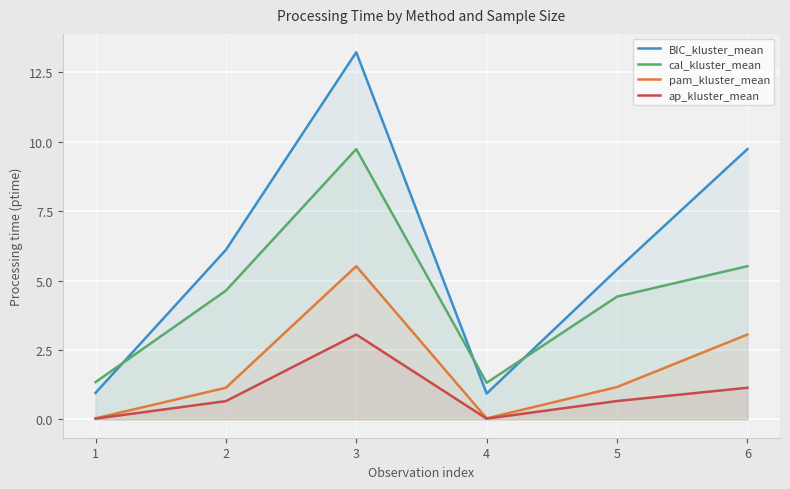

Which series has the largest total across all categories?

BIC_kluster_mean